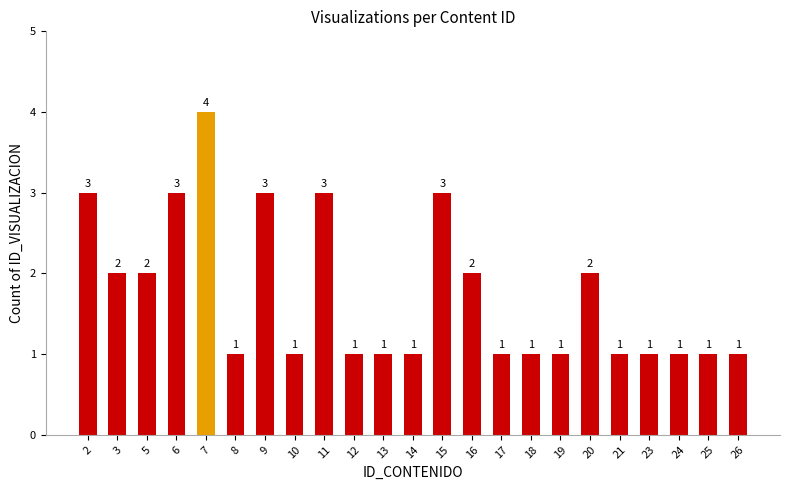

The value at 26 is 2. True or false?

False